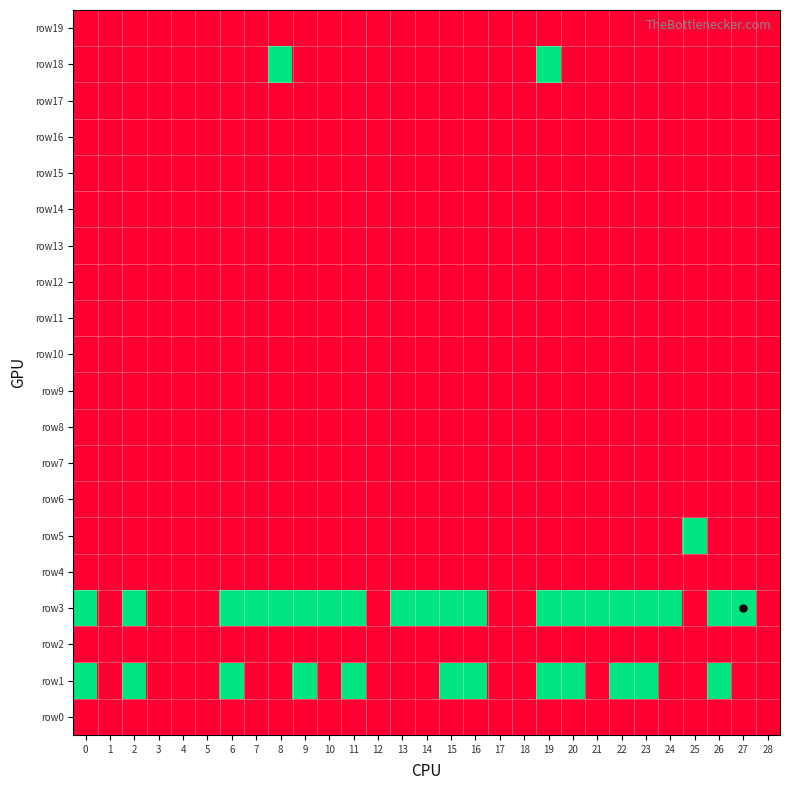

Reading right to left, list all the values displayed in this chart.

row0: 28=0	27=0	26=0	25=0	24=0	23=0	22=0	21=0	20=0	19=0	18=0	17=0	16=0	15=0	14=0	13=0	12=0	11=0	10=0	9=0	8=0	7=0	6=0	5=0	4=0	3=0	2=0	1=0	0=0
row1: 28=0	27=0	26=1	25=0	24=0	23=1	22=1	21=0	20=1	19=1	18=0	17=0	16=1	15=1	14=0	13=0	12=0	11=1	10=0	9=1	8=0	7=0	6=1	5=0	4=0	3=0	2=1	1=0	0=1
row2: 28=0	27=0	26=0	25=0	24=0	23=0	22=0	21=0	20=0	19=0	18=0	17=0	16=0	15=0	14=0	13=0	12=0	11=0	10=0	9=0	8=0	7=0	6=0	5=0	4=0	3=0	2=0	1=0	0=0
row3: 28=0	27=1	26=1	25=0	24=1	23=1	22=1	21=1	20=1	19=1	18=0	17=0	16=1	15=1	14=1	13=1	12=0	11=1	10=1	9=1	8=1	7=1	6=1	5=0	4=0	3=0	2=1	1=0	0=1
row4: 28=0	27=0	26=0	25=0	24=0	23=0	22=0	21=0	20=0	19=0	18=0	17=0	16=0	15=0	14=0	13=0	12=0	11=0	10=0	9=0	8=0	7=0	6=0	5=0	4=0	3=0	2=0	1=0	0=0
row5: 28=0	27=0	26=0	25=1	24=0	23=0	22=0	21=0	20=0	19=0	18=0	17=0	16=0	15=0	14=0	13=0	12=0	11=0	10=0	9=0	8=0	7=0	6=0	5=0	4=0	3=0	2=0	1=0	0=0
row6: 28=0	27=0	26=0	25=0	24=0	23=0	22=0	21=0	20=0	19=0	18=0	17=0	16=0	15=0	14=0	13=0	12=0	11=0	10=0	9=0	8=0	7=0	6=0	5=0	4=0	3=0	2=0	1=0	0=0
row7: 28=0	27=0	26=0	25=0	24=0	23=0	22=0	21=0	20=0	19=0	18=0	17=0	16=0	15=0	14=0	13=0	12=0	11=0	10=0	9=0	8=0	7=0	6=0	5=0	4=0	3=0	2=0	1=0	0=0
row8: 28=0	27=0	26=0	25=0	24=0	23=0	22=0	21=0	20=0	19=0	18=0	17=0	16=0	15=0	14=0	13=0	12=0	11=0	10=0	9=0	8=0	7=0	6=0	5=0	4=0	3=0	2=0	1=0	0=0
row9: 28=0	27=0	26=0	25=0	24=0	23=0	22=0	21=0	20=0	19=0	18=0	17=0	16=0	15=0	14=0	13=0	12=0	11=0	10=0	9=0	8=0	7=0	6=0	5=0	4=0	3=0	2=0	1=0	0=0
row10: 28=0	27=0	26=0	25=0	24=0	23=0	22=0	21=0	20=0	19=0	18=0	17=0	16=0	15=0	14=0	13=0	12=0	11=0	10=0	9=0	8=0	7=0	6=0	5=0	4=0	3=0	2=0	1=0	0=0
row11: 28=0	27=0	26=0	25=0	24=0	23=0	22=0	21=0	20=0	19=0	18=0	17=0	16=0	15=0	14=0	13=0	12=0	11=0	10=0	9=0	8=0	7=0	6=0	5=0	4=0	3=0	2=0	1=0	0=0
row12: 28=0	27=0	26=0	25=0	24=0	23=0	22=0	21=0	20=0	19=0	18=0	17=0	16=0	15=0	14=0	13=0	12=0	11=0	10=0	9=0	8=0	7=0	6=0	5=0	4=0	3=0	2=0	1=0	0=0
row13: 28=0	27=0	26=0	25=0	24=0	23=0	22=0	21=0	20=0	19=0	18=0	17=0	16=0	15=0	14=0	13=0	12=0	11=0	10=0	9=0	8=0	7=0	6=0	5=0	4=0	3=0	2=0	1=0	0=0
row14: 28=0	27=0	26=0	25=0	24=0	23=0	22=0	21=0	20=0	19=0	18=0	17=0	16=0	15=0	14=0	13=0	12=0	11=0	10=0	9=0	8=0	7=0	6=0	5=0	4=0	3=0	2=0	1=0	0=0
row15: 28=0	27=0	26=0	25=0	24=0	23=0	22=0	21=0	20=0	19=0	18=0	17=0	16=0	15=0	14=0	13=0	12=0	11=0	10=0	9=0	8=0	7=0	6=0	5=0	4=0	3=0	2=0	1=0	0=0
row16: 28=0	27=0	26=0	25=0	24=0	23=0	22=0	21=0	20=0	19=0	18=0	17=0	16=0	15=0	14=0	13=0	12=0	11=0	10=0	9=0	8=0	7=0	6=0	5=0	4=0	3=0	2=0	1=0	0=0
row17: 28=0	27=0	26=0	25=0	24=0	23=0	22=0	21=0	20=0	19=0	18=0	17=0	16=0	15=0	14=0	13=0	12=0	11=0	10=0	9=0	8=0	7=0	6=0	5=0	4=0	3=0	2=0	1=0	0=0
row18: 28=0	27=0	26=0	25=0	24=0	23=0	22=0	21=0	20=0	19=1	18=0	17=0	16=0	15=0	14=0	13=0	12=0	11=0	10=0	9=0	8=1	7=0	6=0	5=0	4=0	3=0	2=0	1=0	0=0
row19: 28=0	27=0	26=0	25=0	24=0	23=0	22=0	21=0	20=0	19=0	18=0	17=0	16=0	15=0	14=0	13=0	12=0	11=0	10=0	9=0	8=0	7=0	6=0	5=0	4=0	3=0	2=0	1=0	0=0